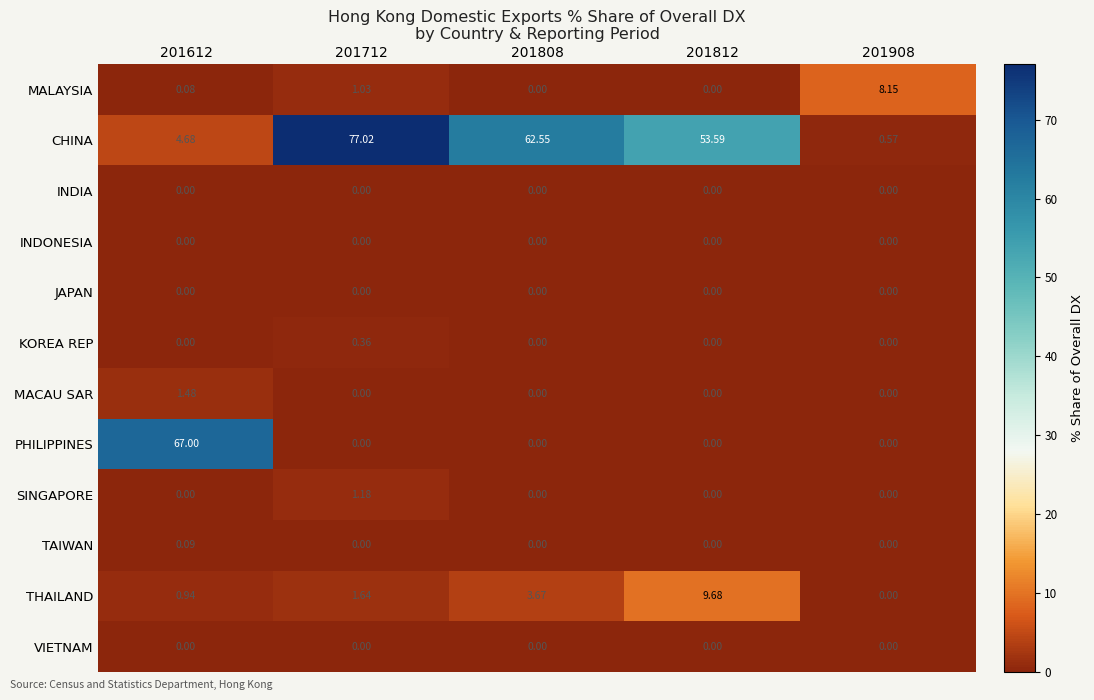

Which series has the largest range (max minus min)?

CHINA